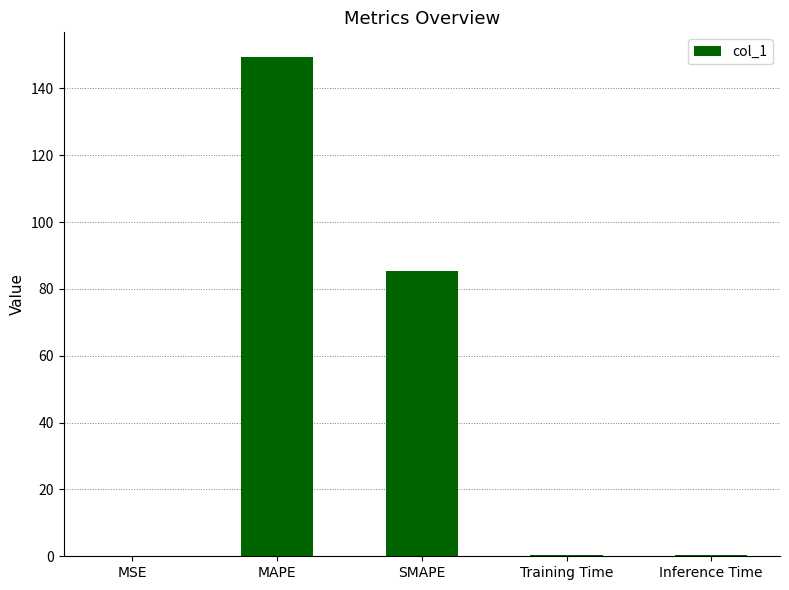

What is the sum of all values?

235.5